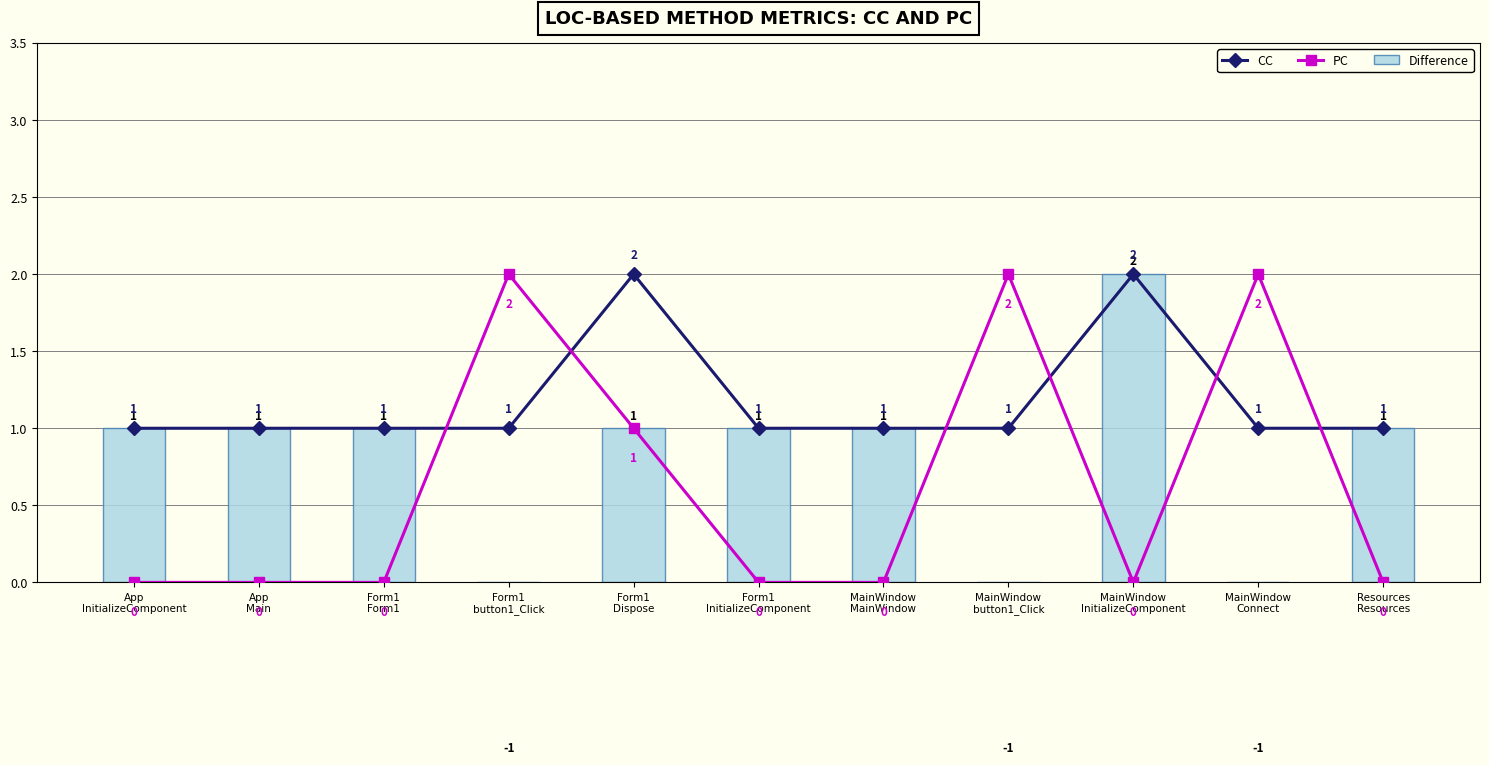

What position from the left is Resources
Resources?

11